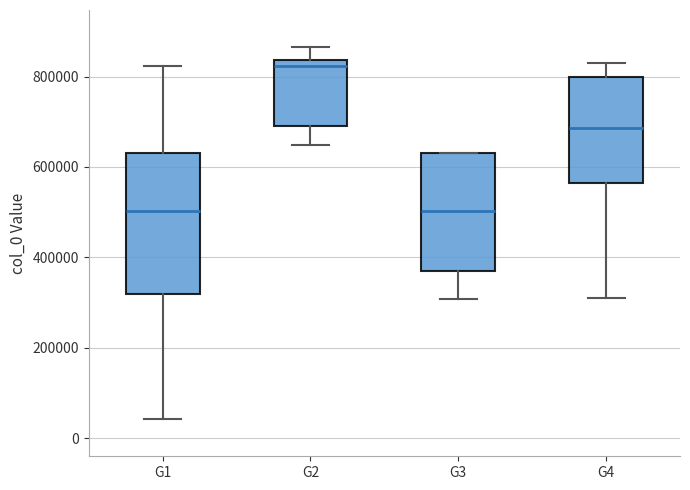

Reading left to right, read every box against the y-axis: the position of its median line, the range the box covers, and the ends of its whiskers. The values are not printed on the chart, so give them approximately, as read against the axis.

G1: median 500000, box 320000 to 640000, whiskers 40000 to 820000
G2: median 820000, box 700000 to 840000, whiskers 640000 to 860000
G3: median 500000, box 360000 to 640000, whiskers 300000 to 640000
G4: median 680000, box 560000 to 800000, whiskers 300000 to 820000